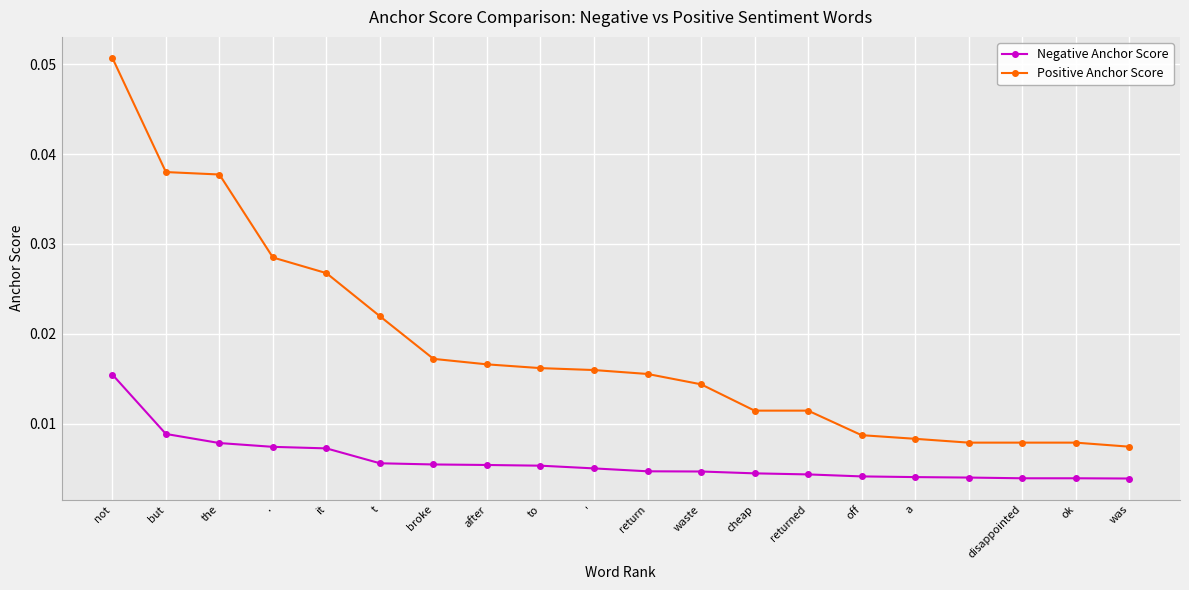

Rank the series by their maximum value, from highest to lowest.

Positive Anchor Score, Negative Anchor Score